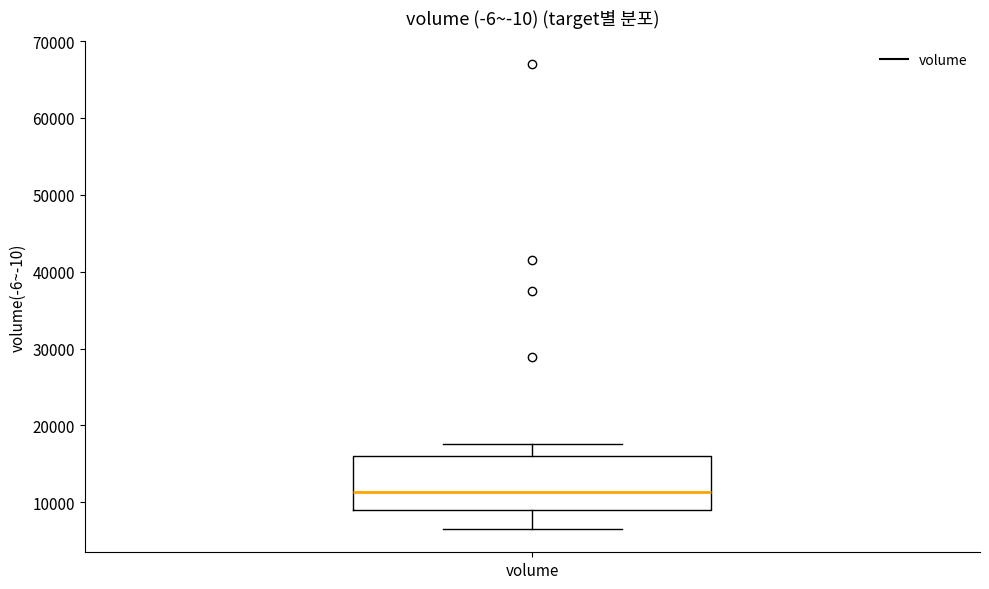

Read this box plot against the y-axis: the position of the median line, the range covered by the box, and the ends of both whiskers. The values are not printed on the chart, so give them approximately, as read against the axis.

median 11000, box 9000 to 16000, whiskers 7000 to 18000